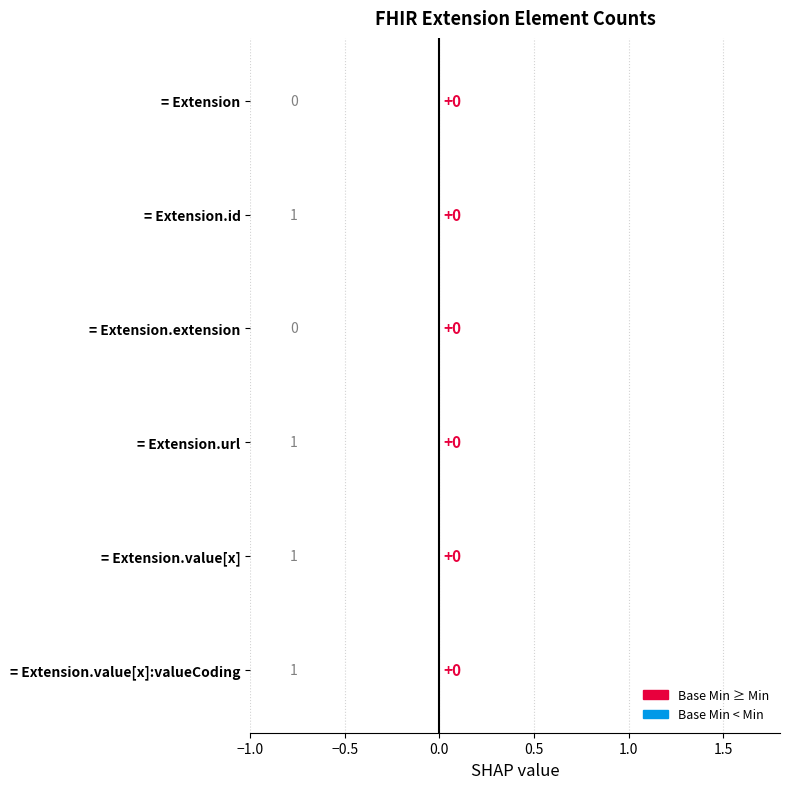

How many categories are shown in the chart?

6